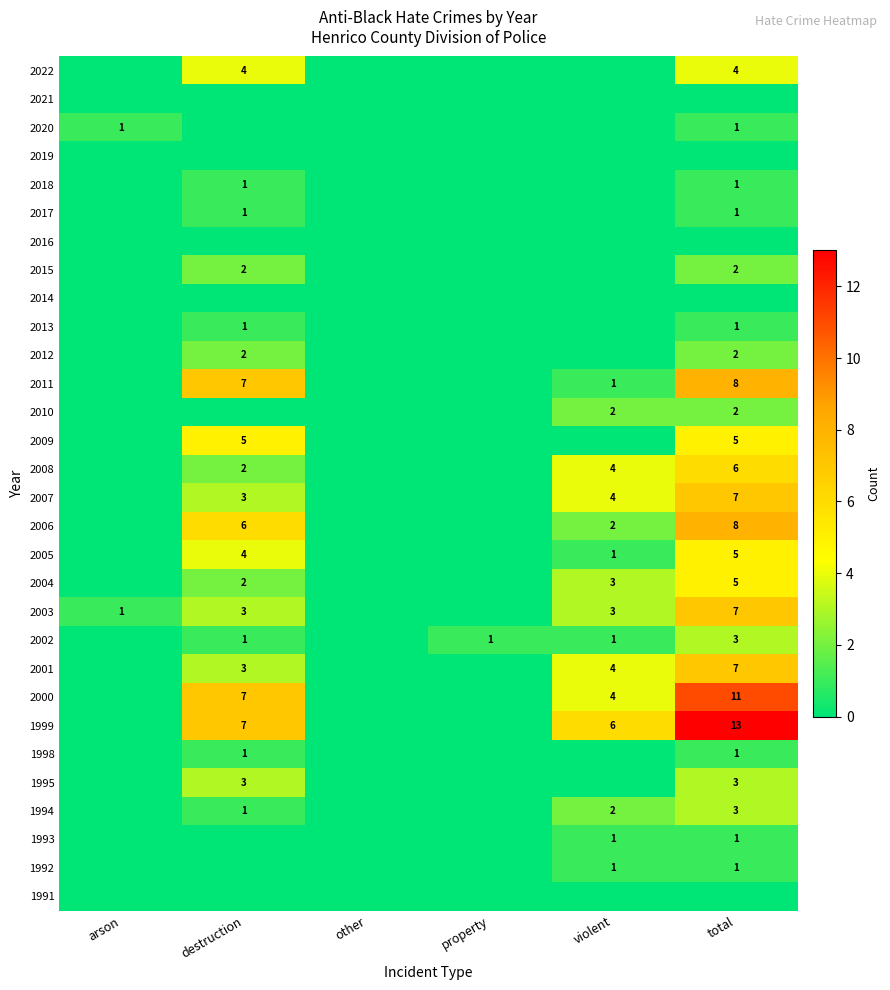

What is the difference between the maximum and minimum values in the 2003 series?

7